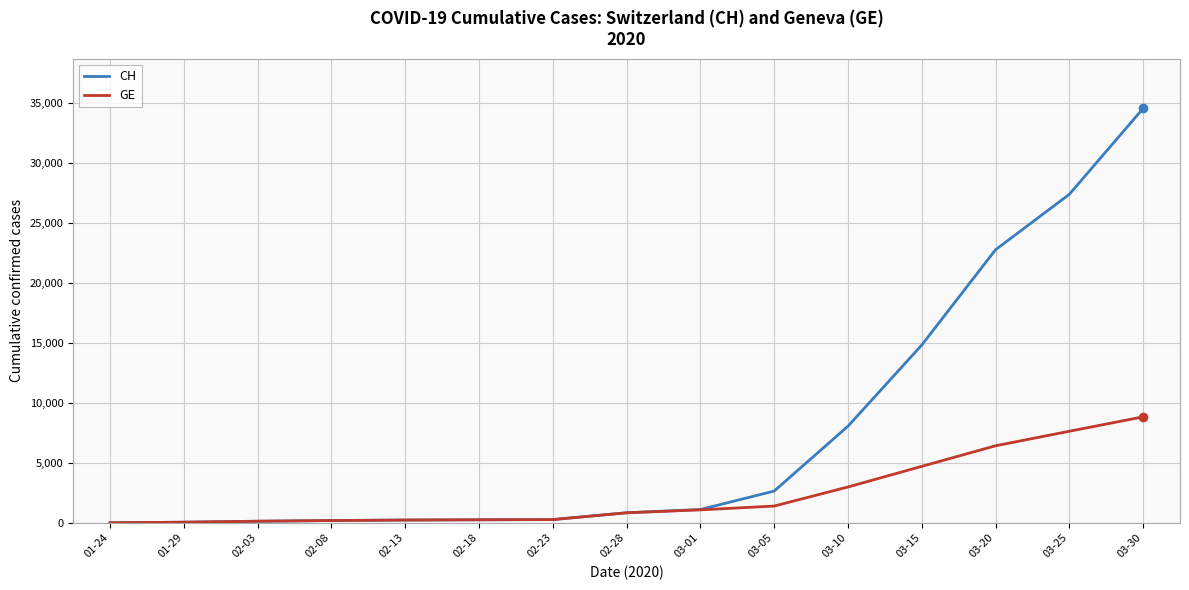

Which category has the highest value across all series?

03-30